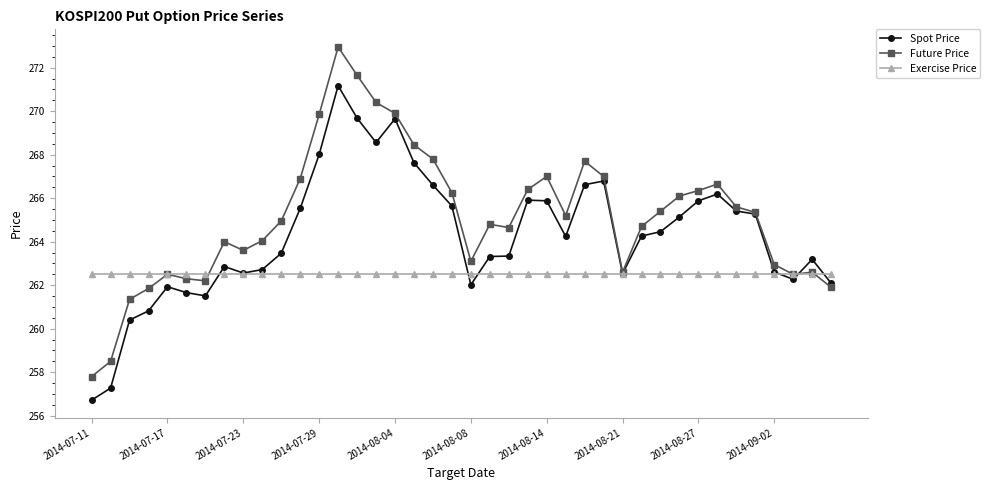

True or false: Exercise Price and Spot Price intersect in this chart.

True